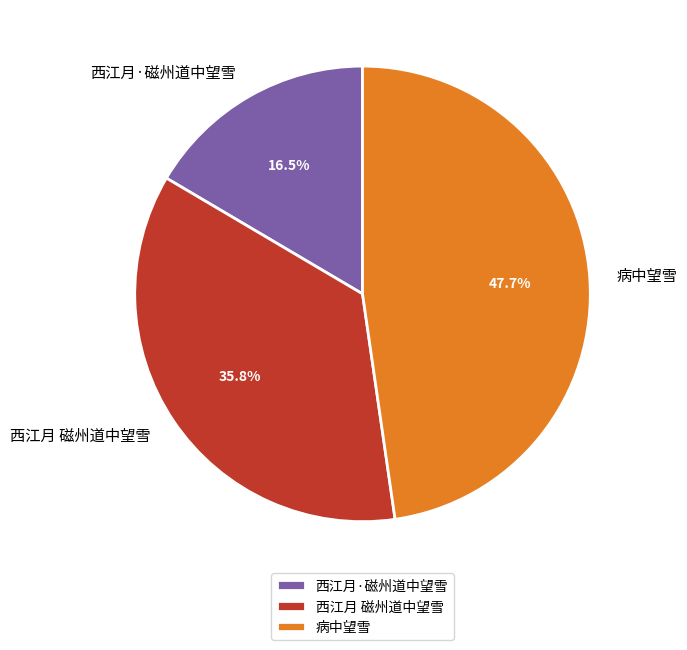

How many slices are in this pie chart?

3